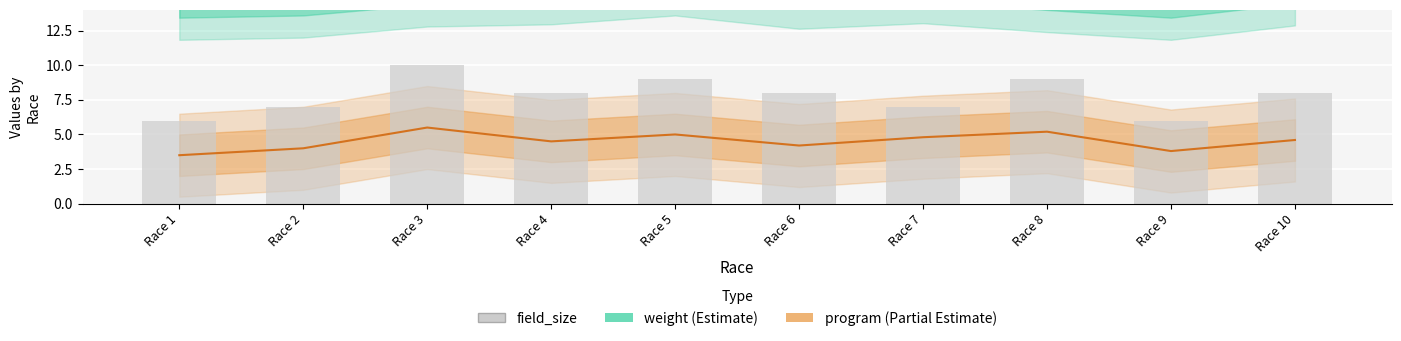

Which series has the largest total across all categories?

weight (Estimate)